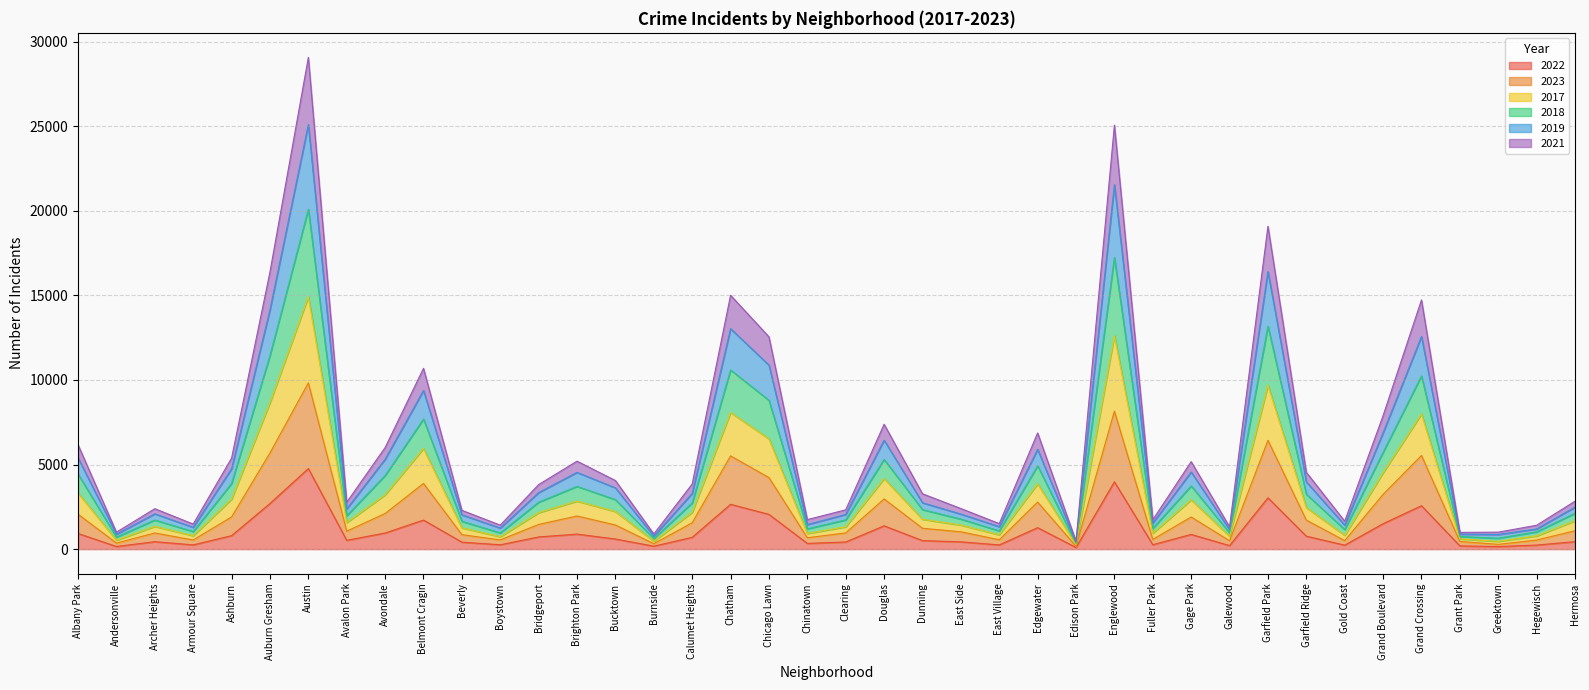

At which label does 2022 reach its peak?

Austin